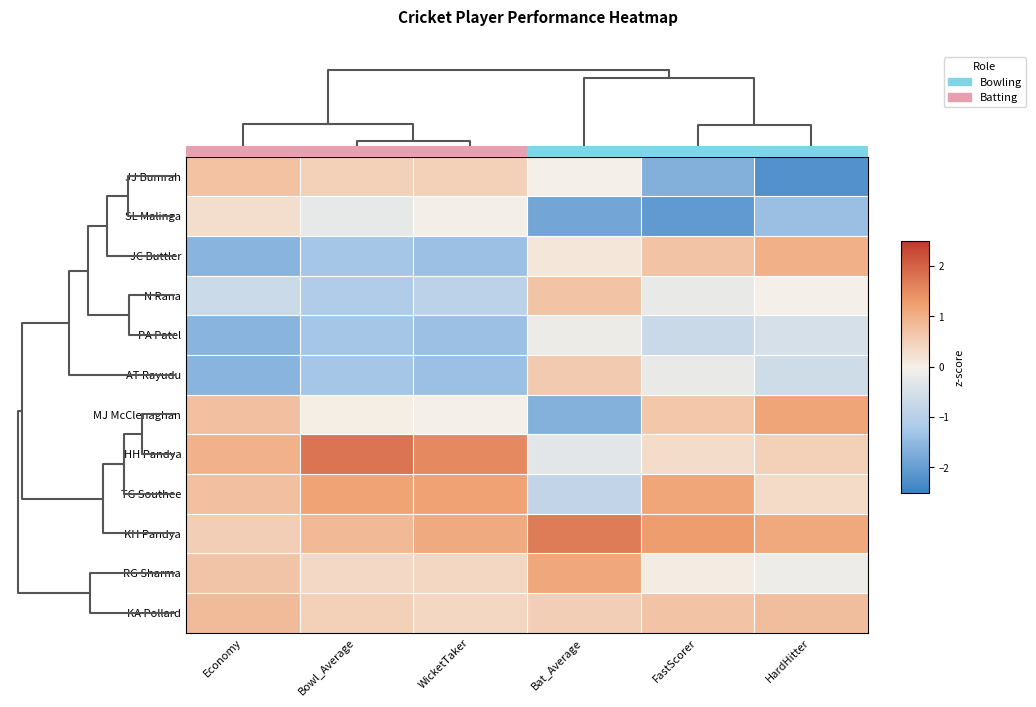

How many data points does each series have?

6